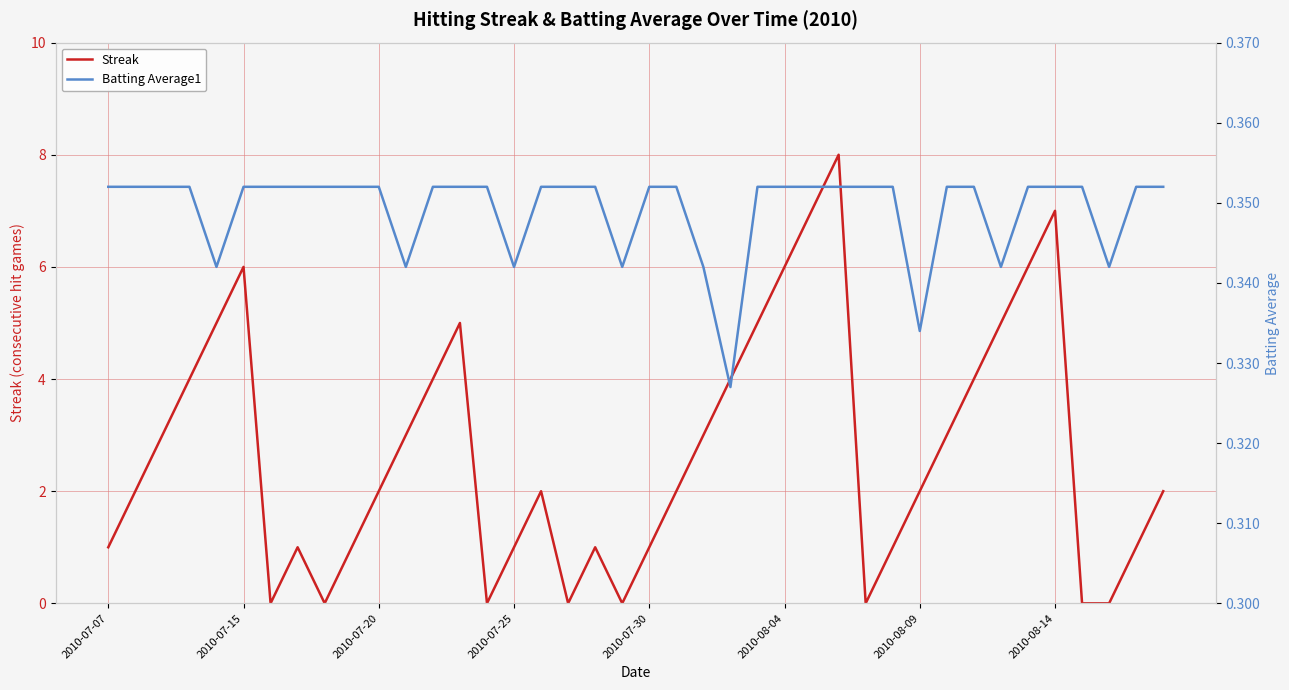

The Batting Average1 series shows 0.4 at 36. True or false?

True